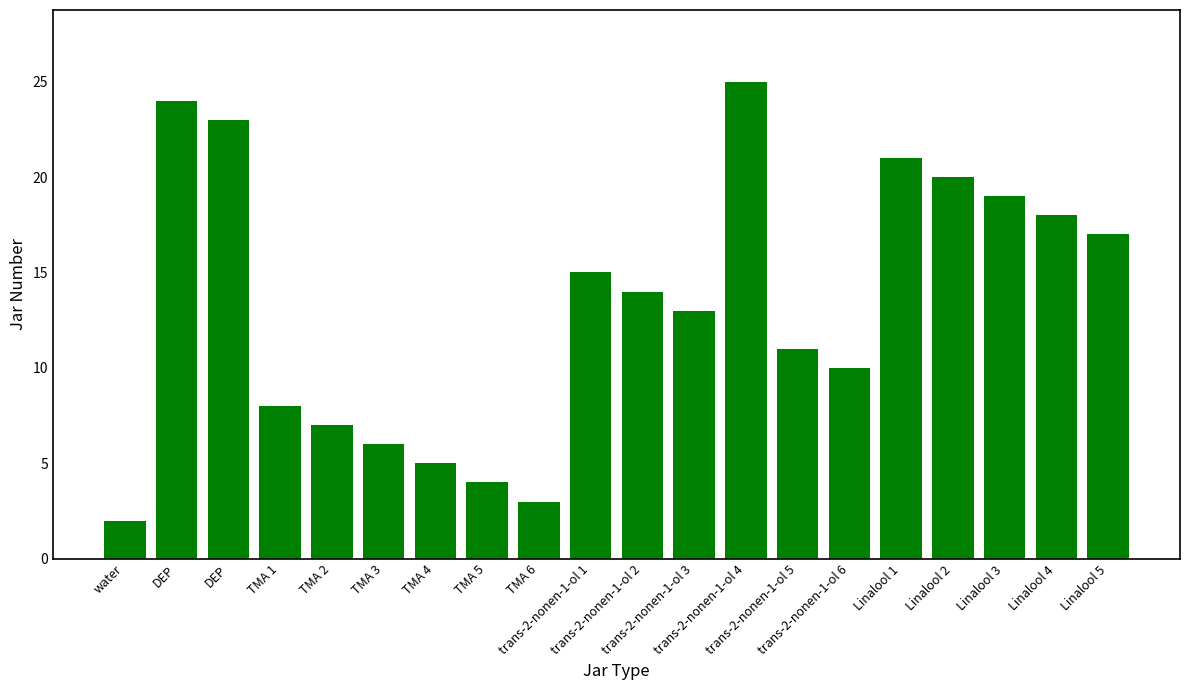

How many bars are there in total?

20